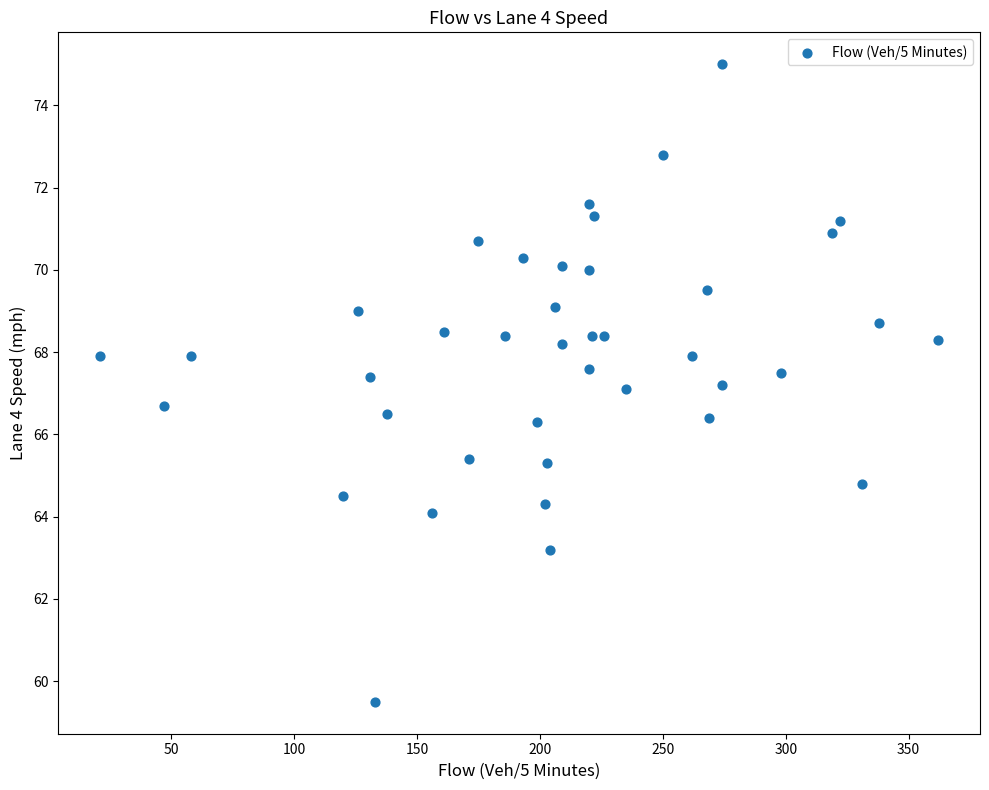

What is the range of Y values (max minus min)?

15.5